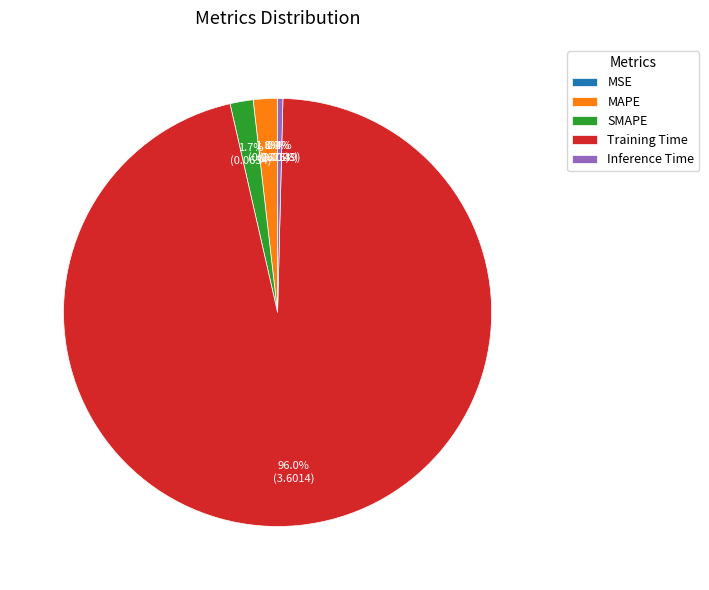

Is it true that Inference Time is 0% of the pie?

True